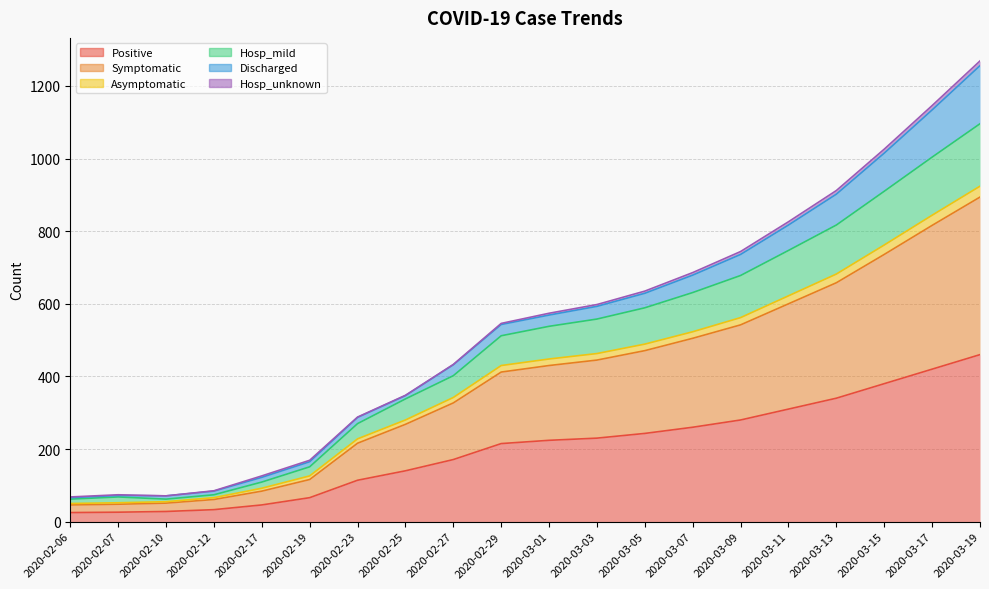

Where is the first local maximum for Hosp_mild?

2020-02-07